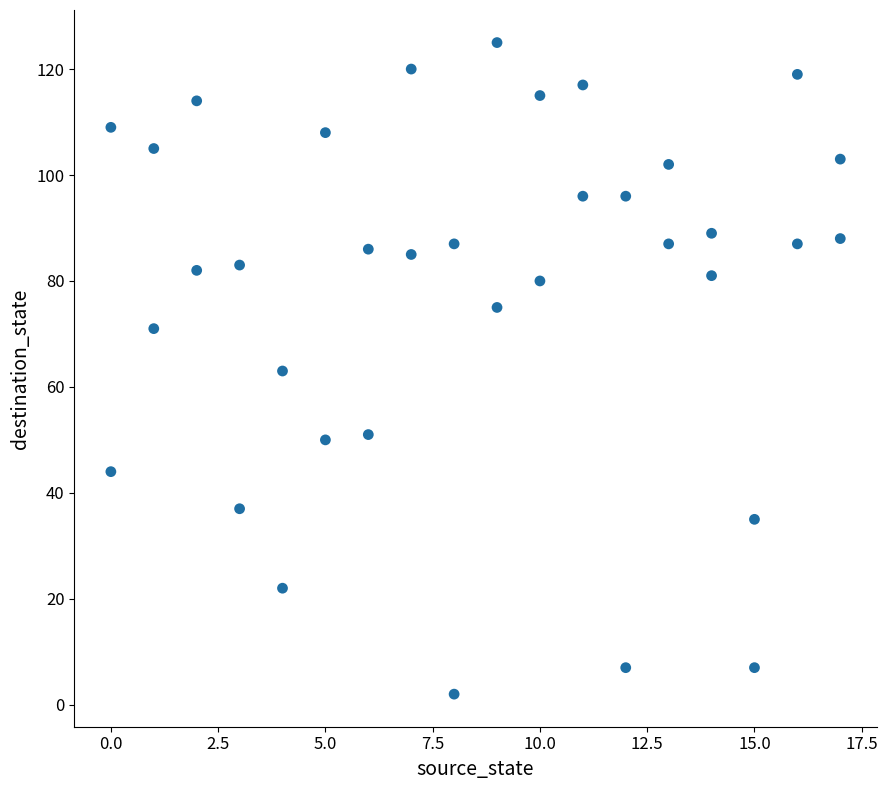

What is the range of Y values (max minus min)?

123